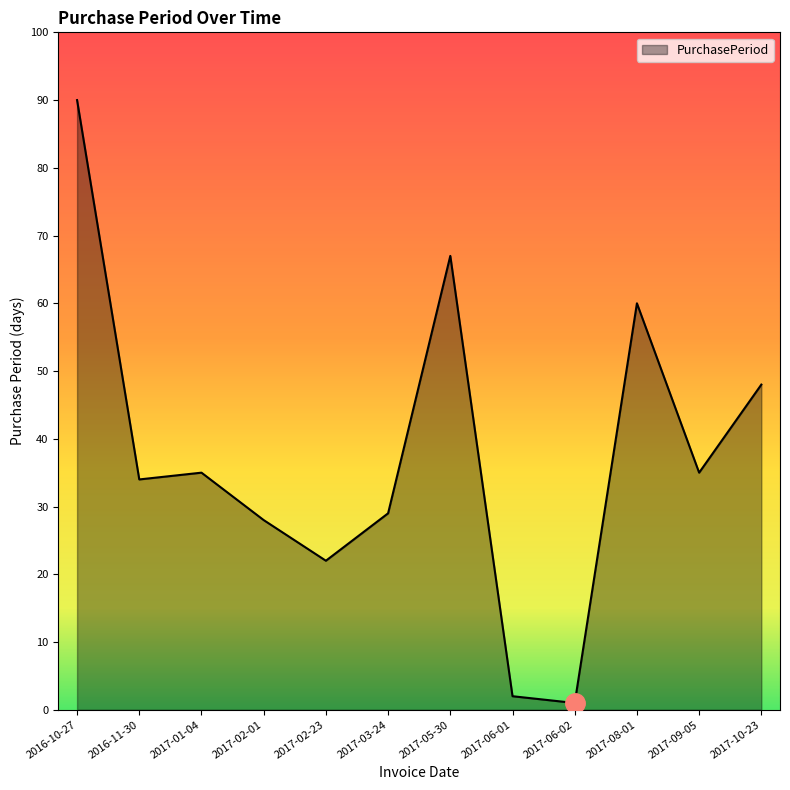

What is the greatest value displayed?

90